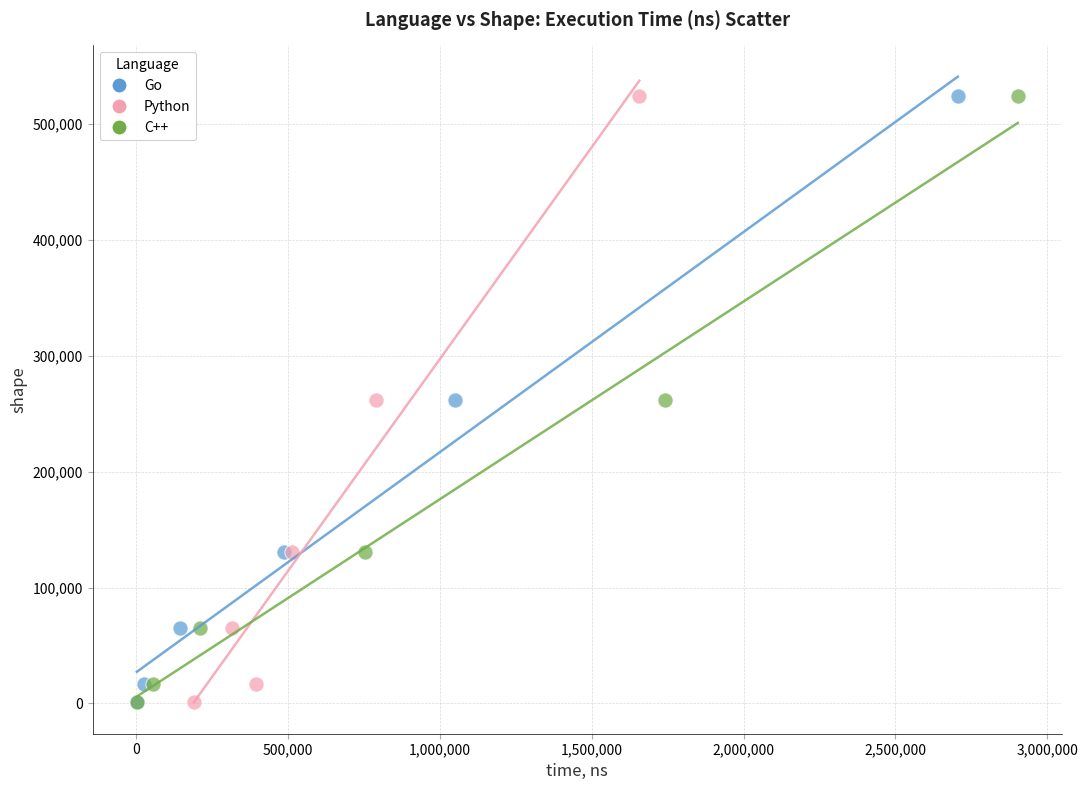

What are all the series names shown in the legend?

Go, Python, C++